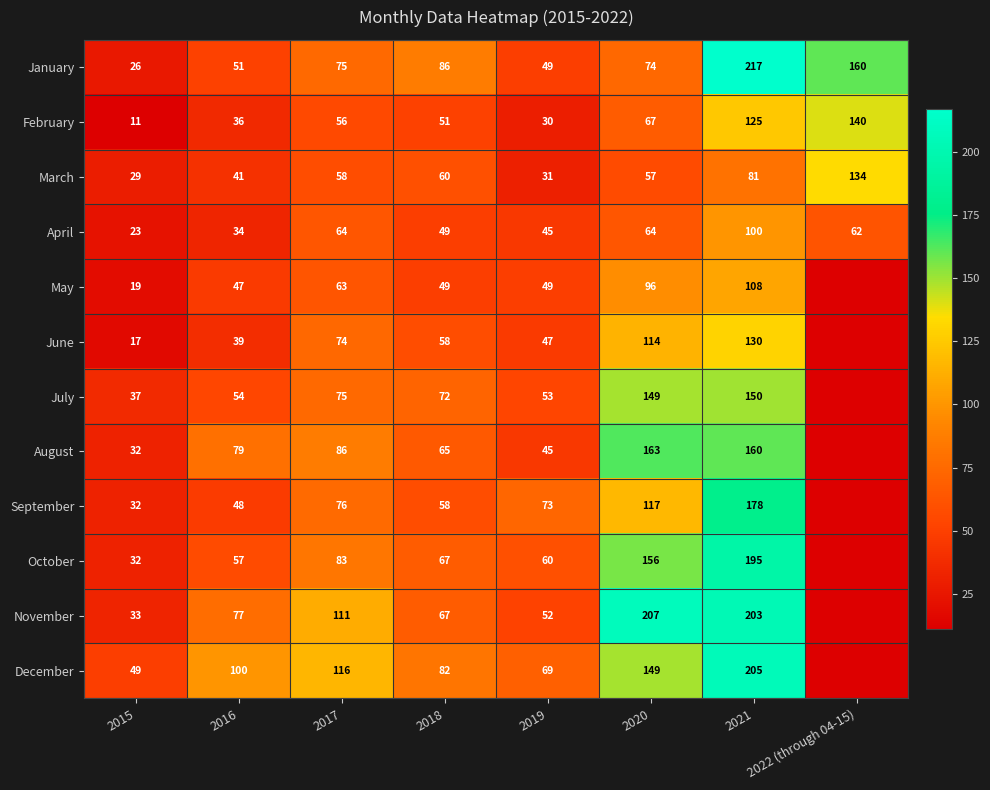

At which label does February reach its peak?

2022 (through 04-15)